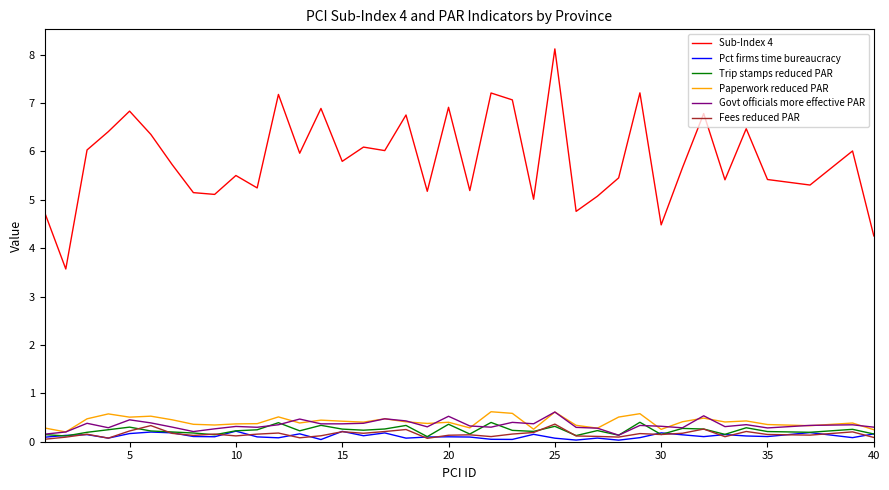

True or false: Fees reduced PAR and Sub-Index 4 intersect in this chart.

False